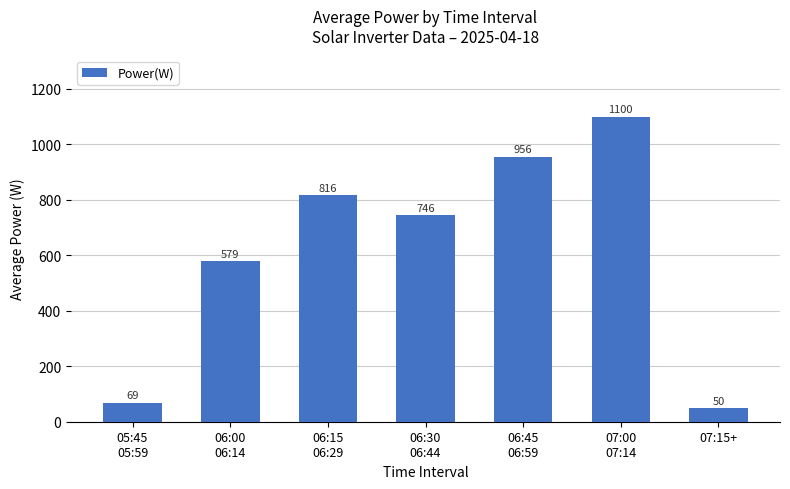

What is the difference between the maximum and minimum values?

1050.0